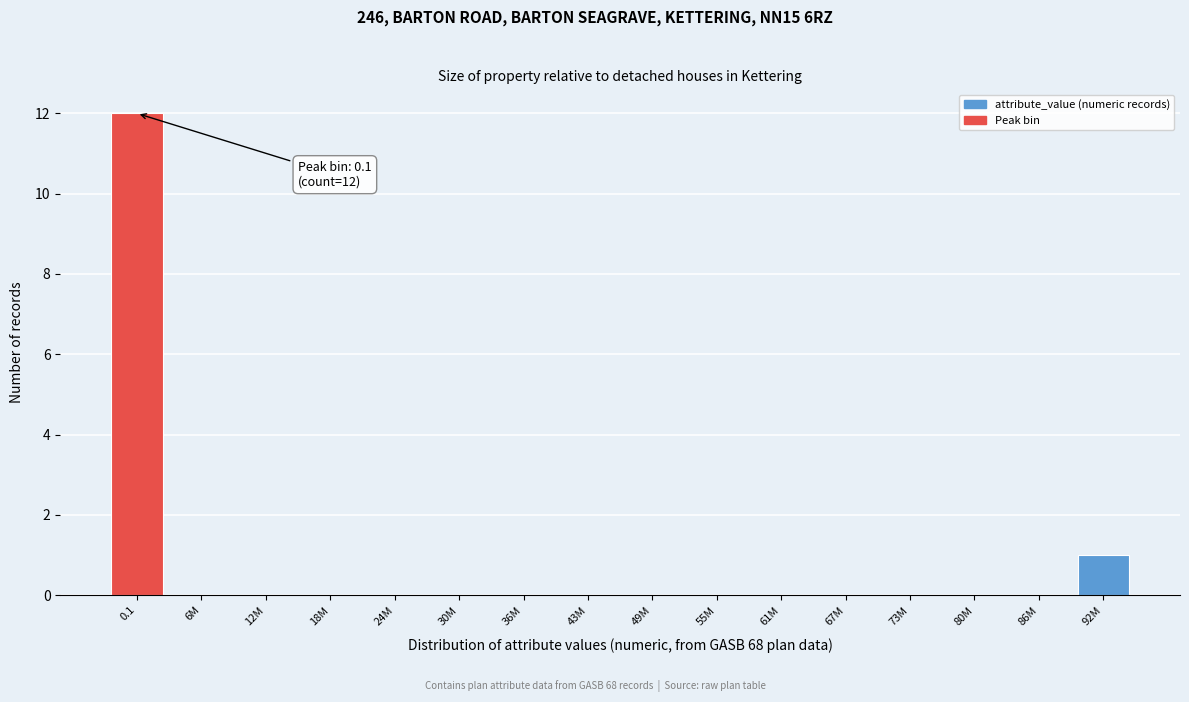

Reading left to right, transcribe all the data shown in this chart.

0.1=12	6M=0	12M=0	18M=0	24M=0	30M=0	36M=0	43M=0	49M=0	55M=0	61M=0	67M=0	73M=0	80M=0	86M=0	92M=1